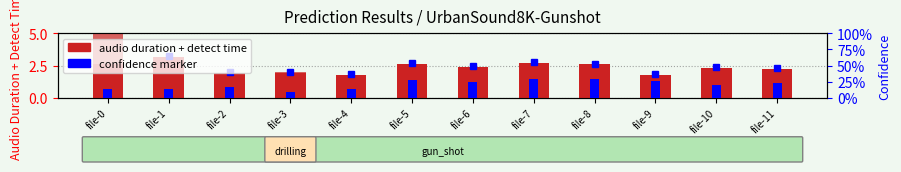

Which has a higher value, file-1 or file-10?

file-1